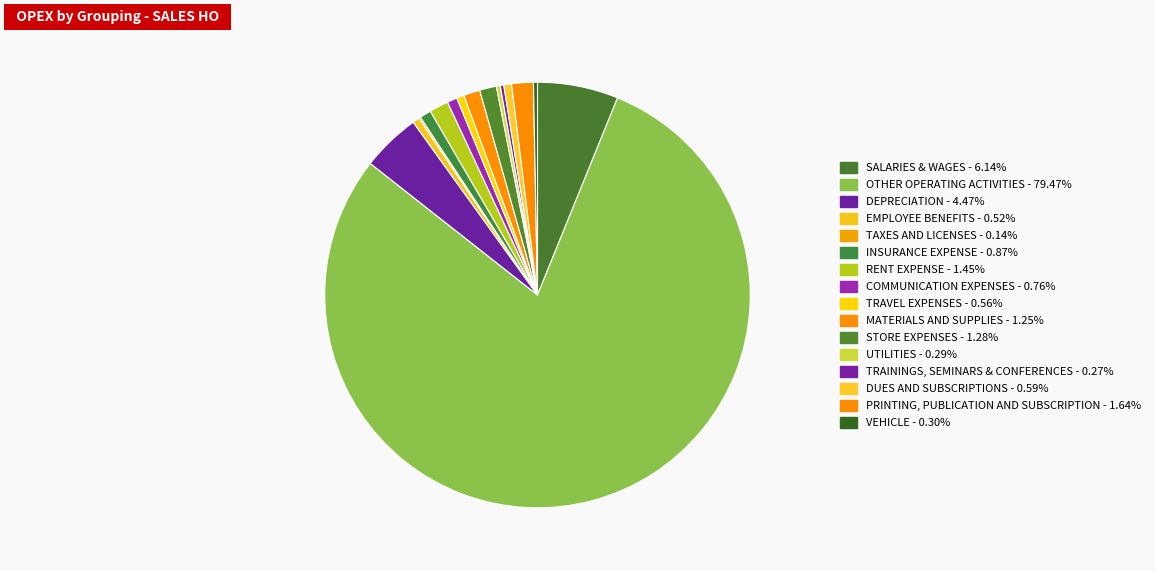

Is there a majority slice in this chart?

Yes